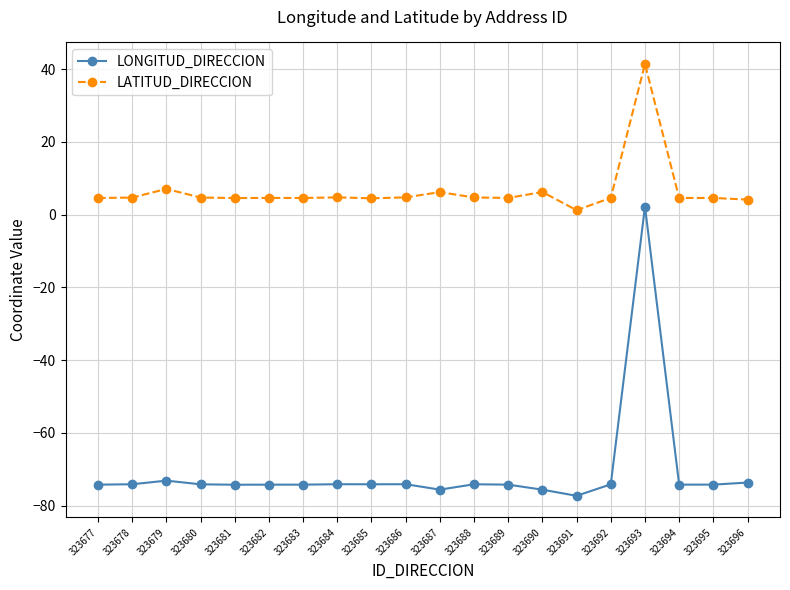

True or false: LATITUD_DIRECCION and LONGITUD_DIRECCION cross at least once.

False